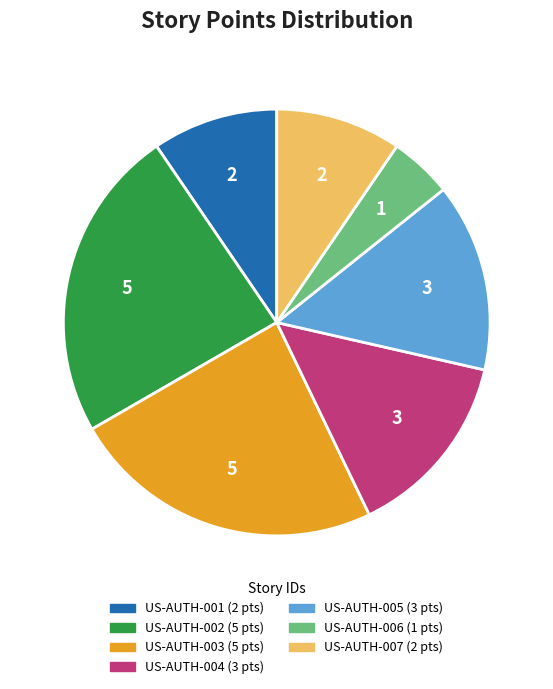

Which category has the smallest portion of the pie?

US-AUTH-006